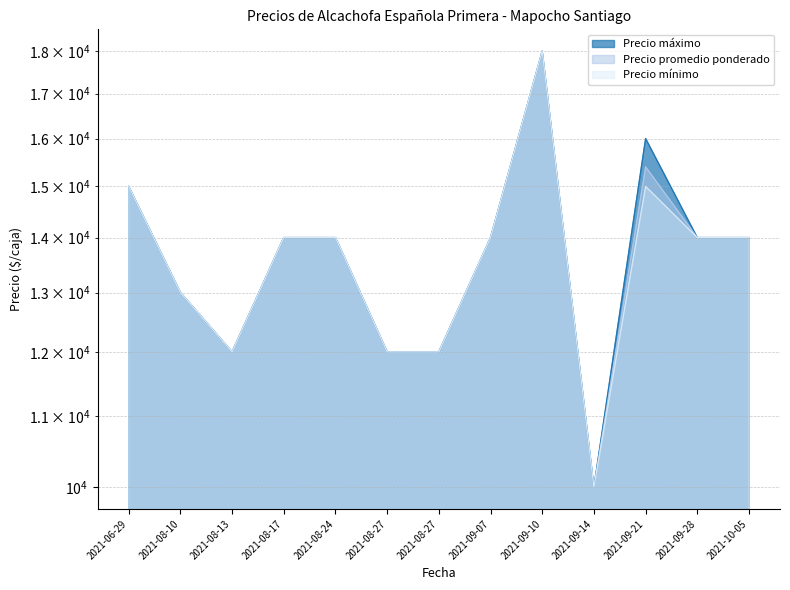

How many values in the Precio máximo series are below 14000?

5